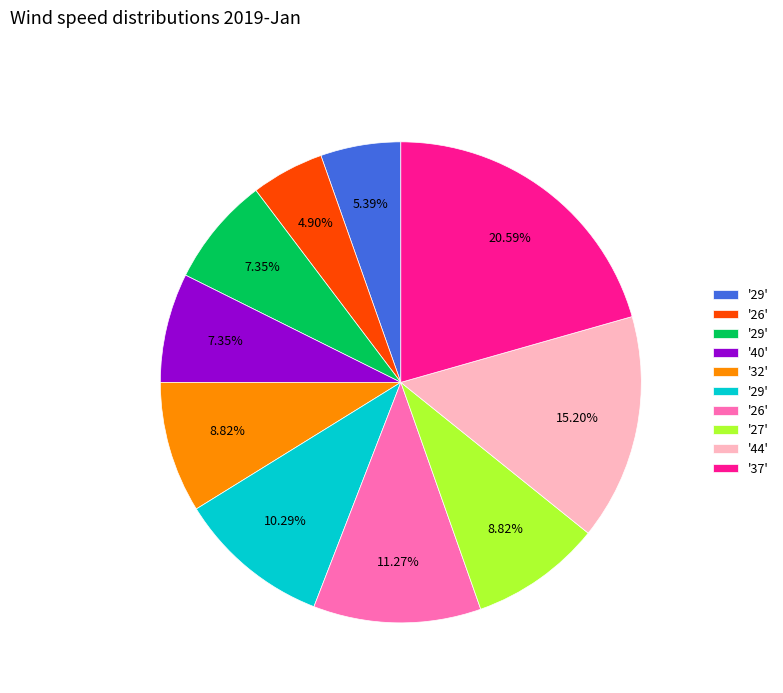

Is there a majority slice in this chart?

No